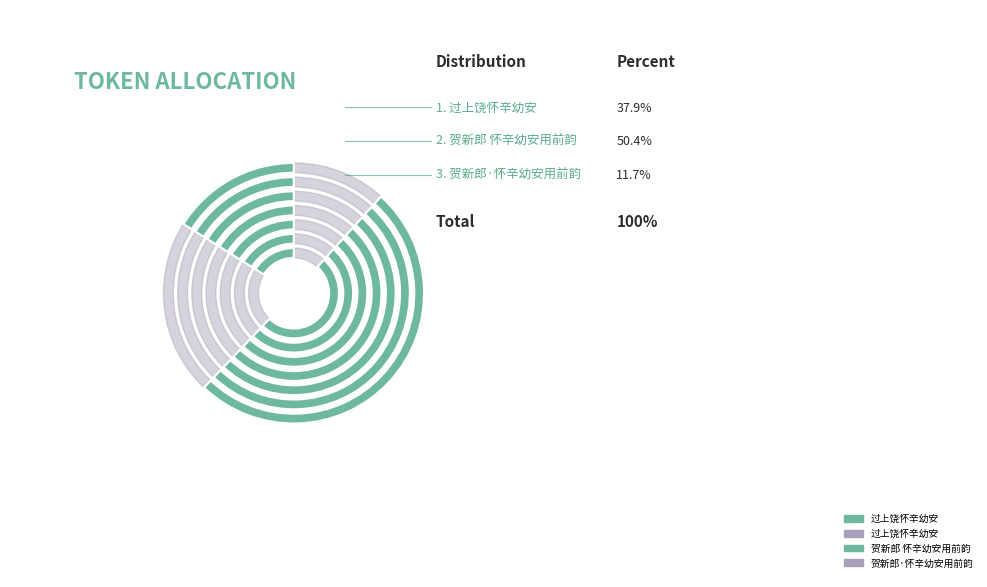

What is the change in value from 过上饶怀辛幼安 to 贺新郎 怀辛幼安用前韵?

+641247